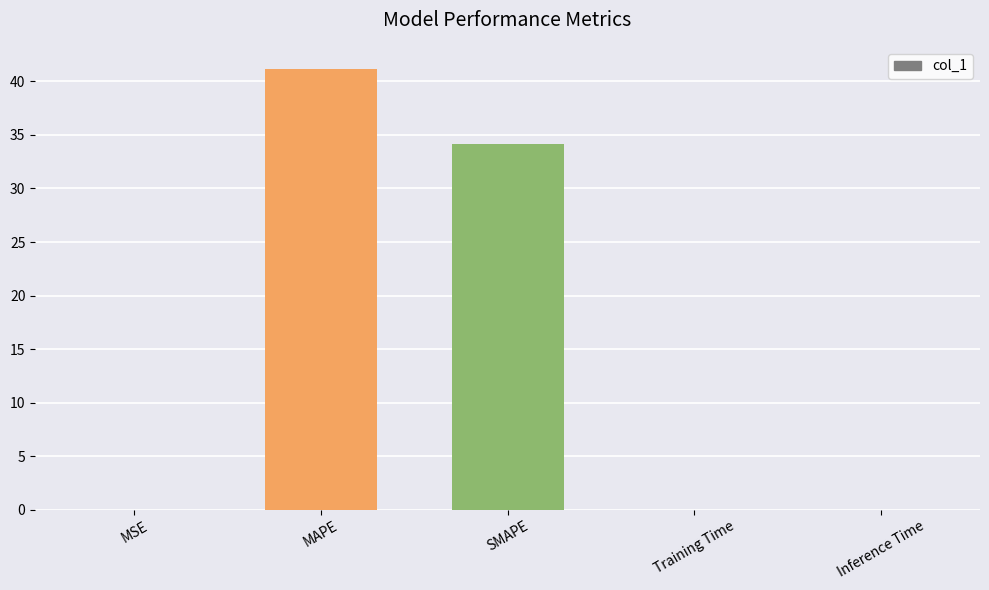

True or false: the data shows 0.0 at Training Time.

True